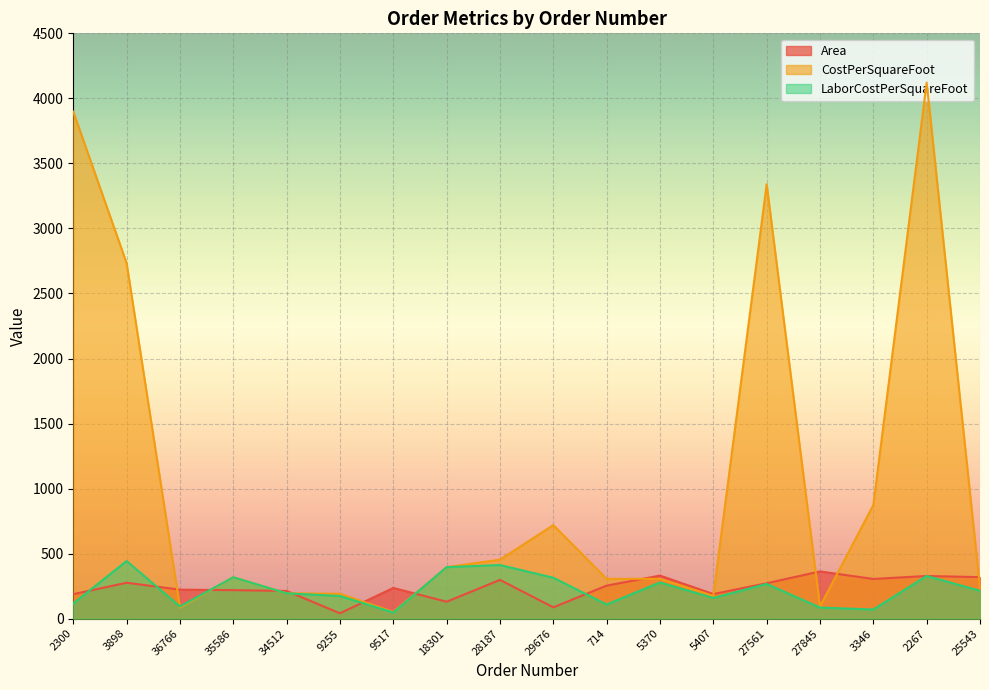

Where is Area nearest to the value 202?

34512